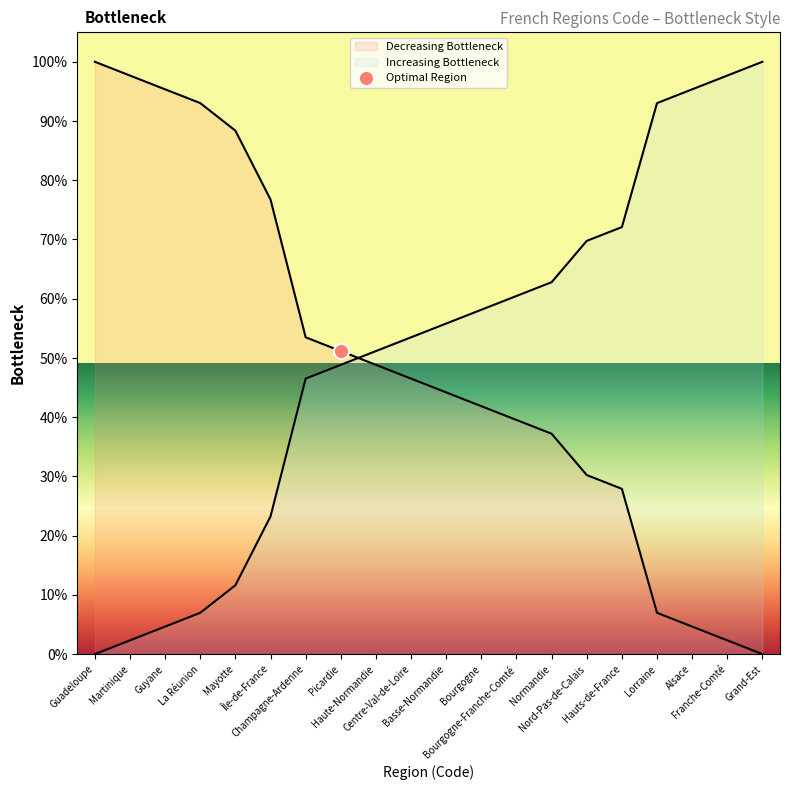

What is the change in value from Centre-Val-de-Loire to Basse-Normandie?

-2.3